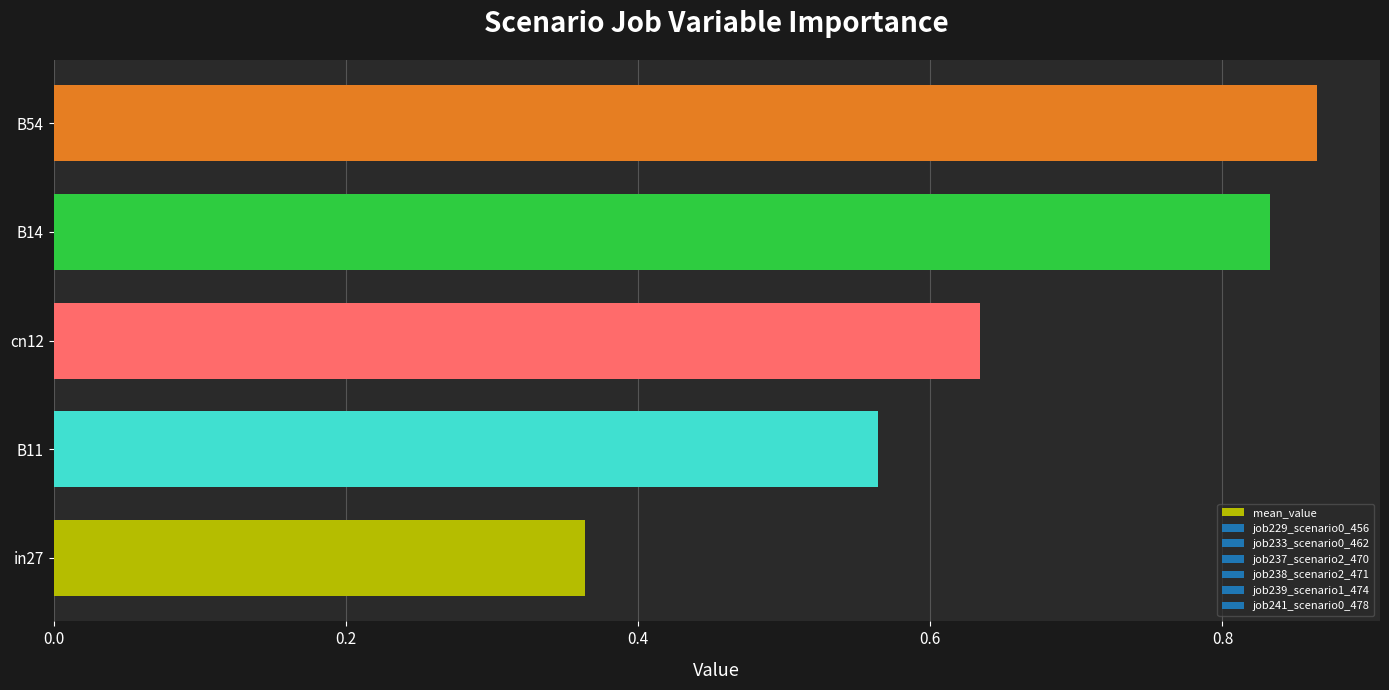

Which has a higher value, cn12 or B14?

B14